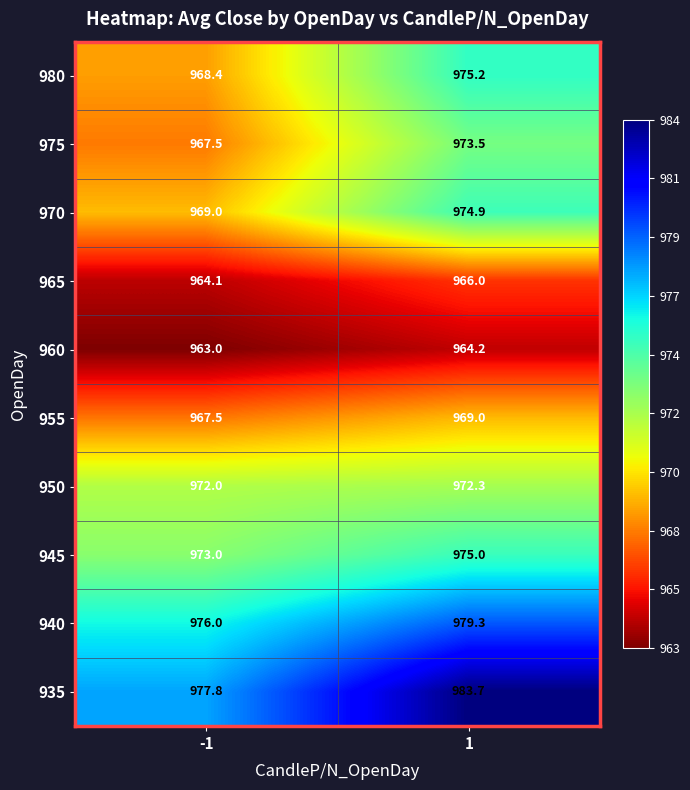

What value does the 935 series have at -1?

977.8